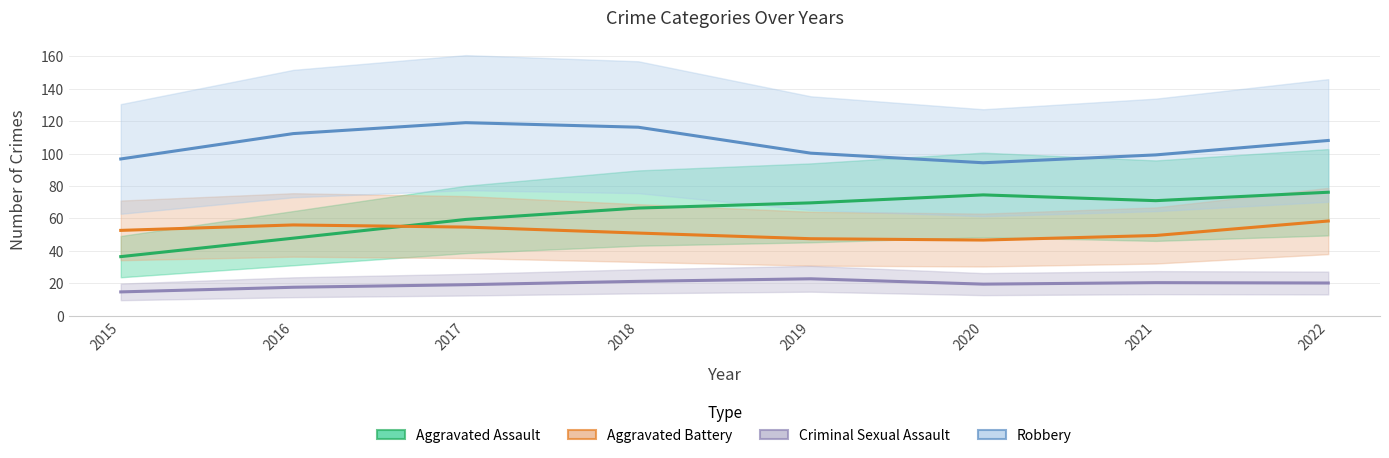

At which label does Aggravated Battery reach its minimum?

2020